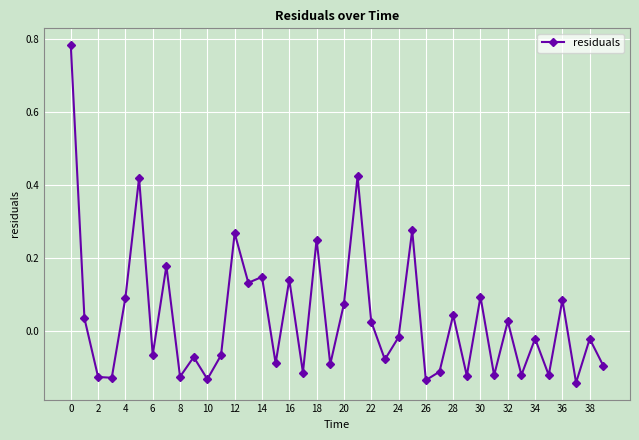

What is the difference between the second highest and second lowest values?

0.6